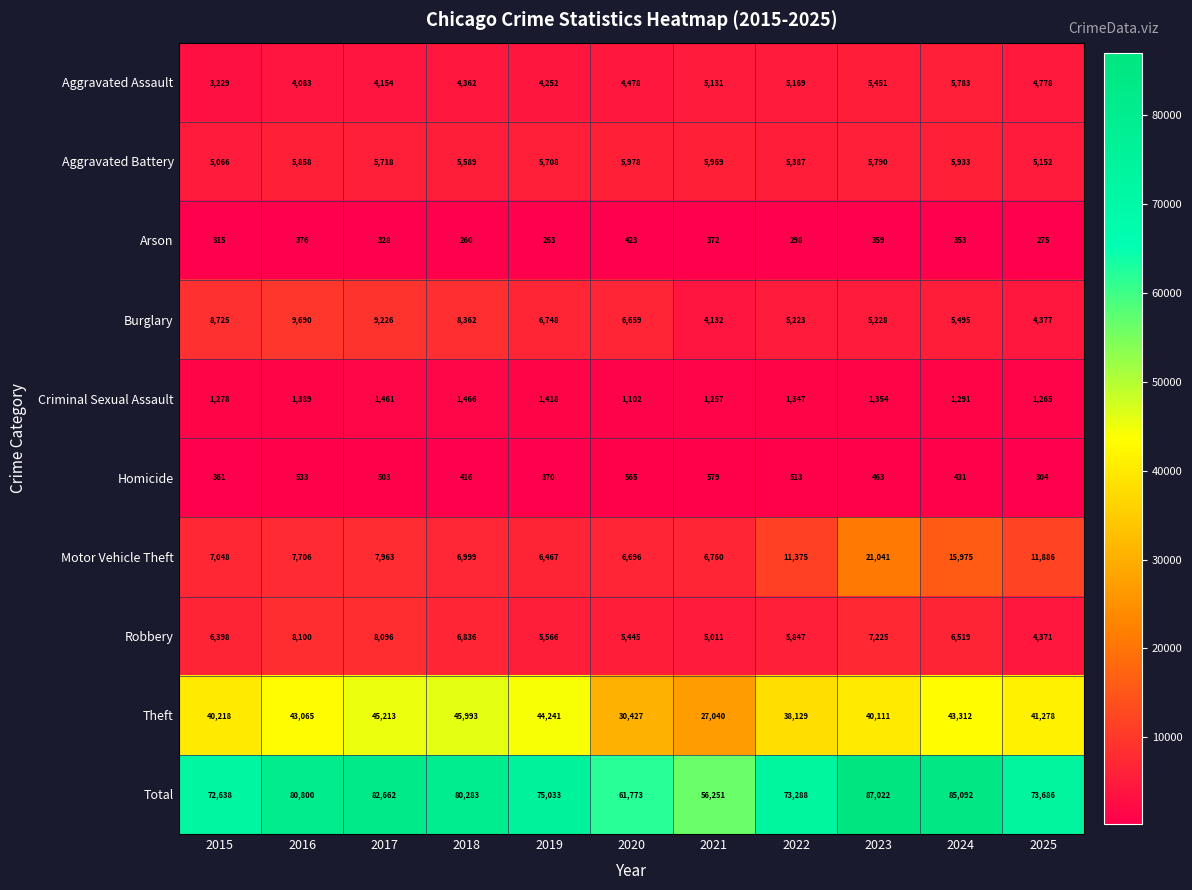

At which category does the chart reach its minimum across all series?

2018